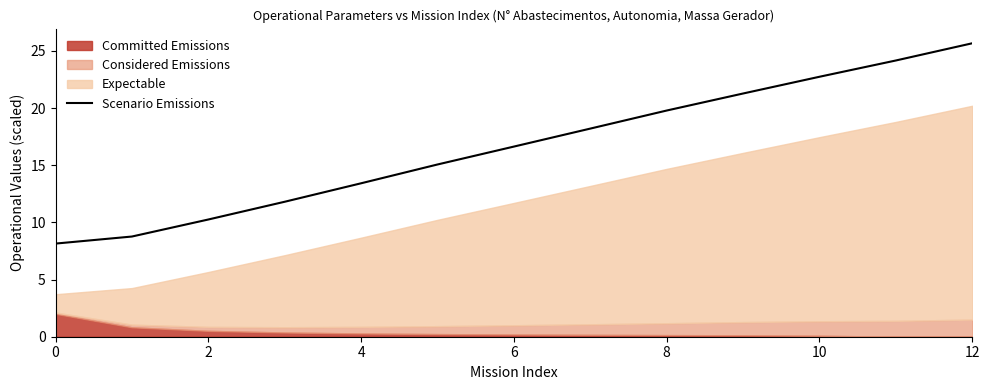

What is the ratio of the value at 8 to the value at 0?

2.4